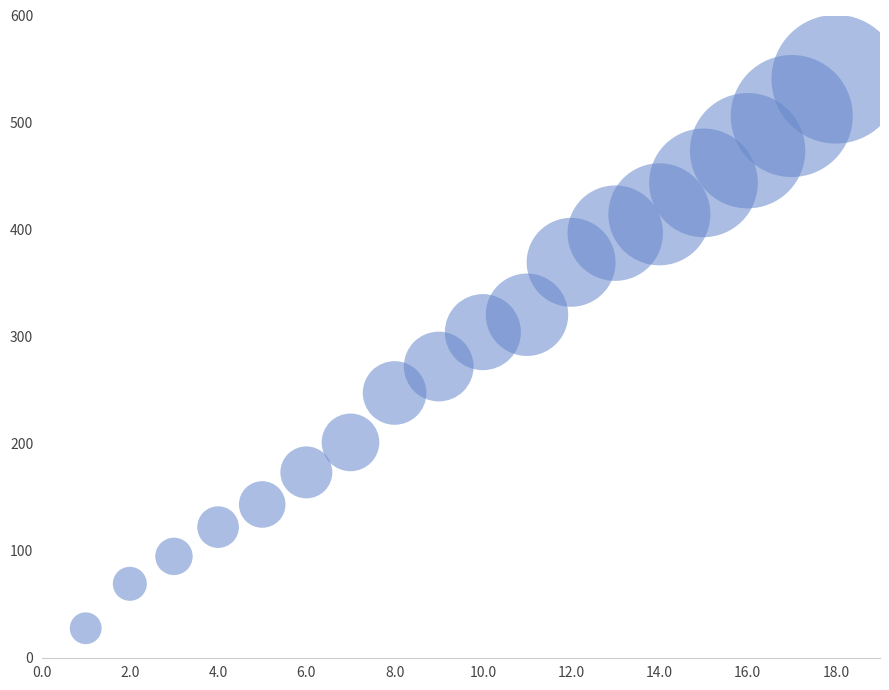

What Y value in the scatter plot is closest to 283?

272.0